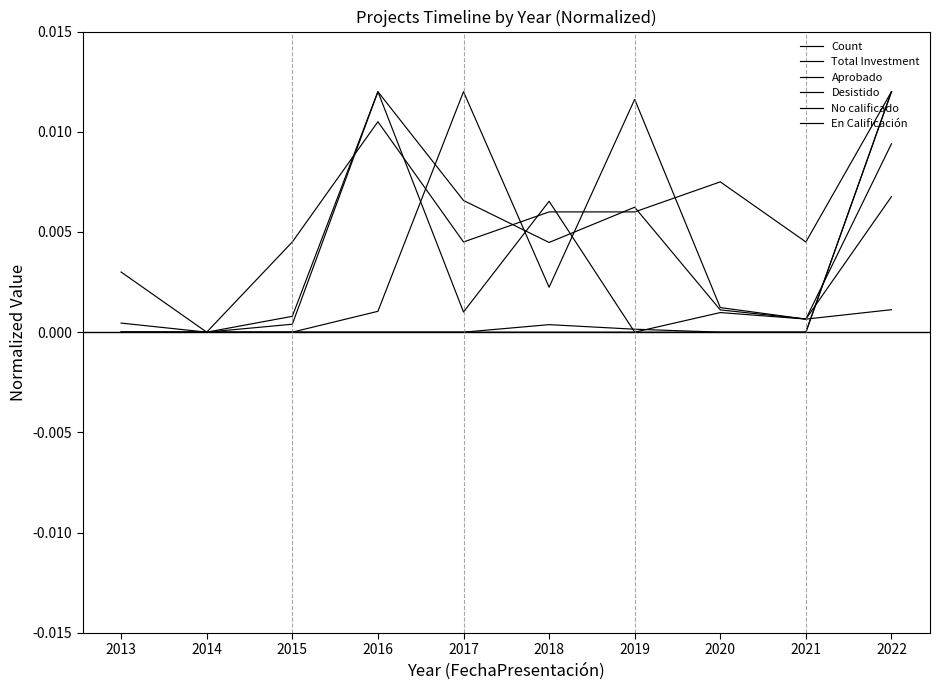

Where do Total Investment and Desistido first cross each other?

2017 and 2018